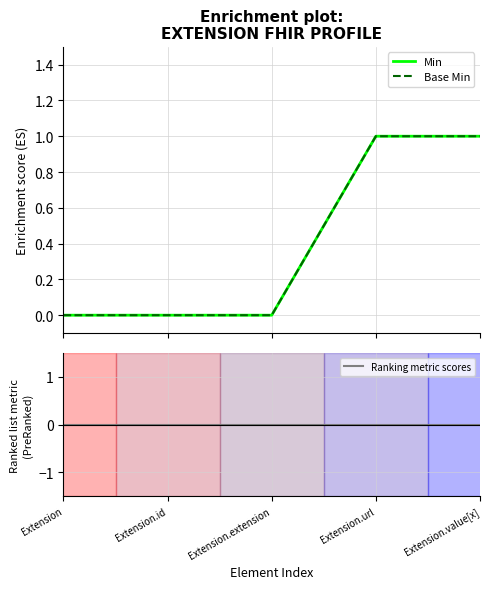

True or false: Base Min and Ranking metric scores intersect in this chart.

False